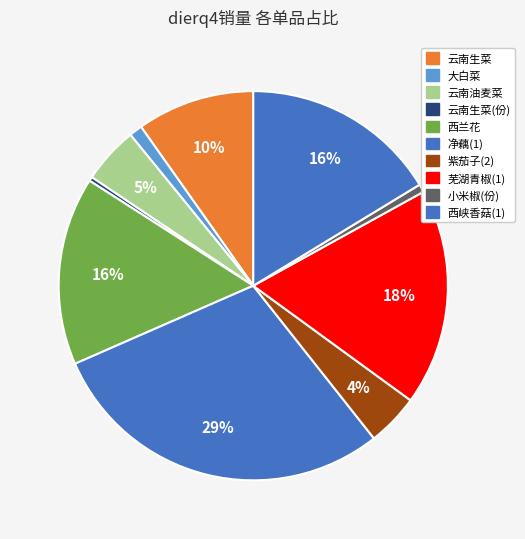

Is there a majority slice in this chart?

No